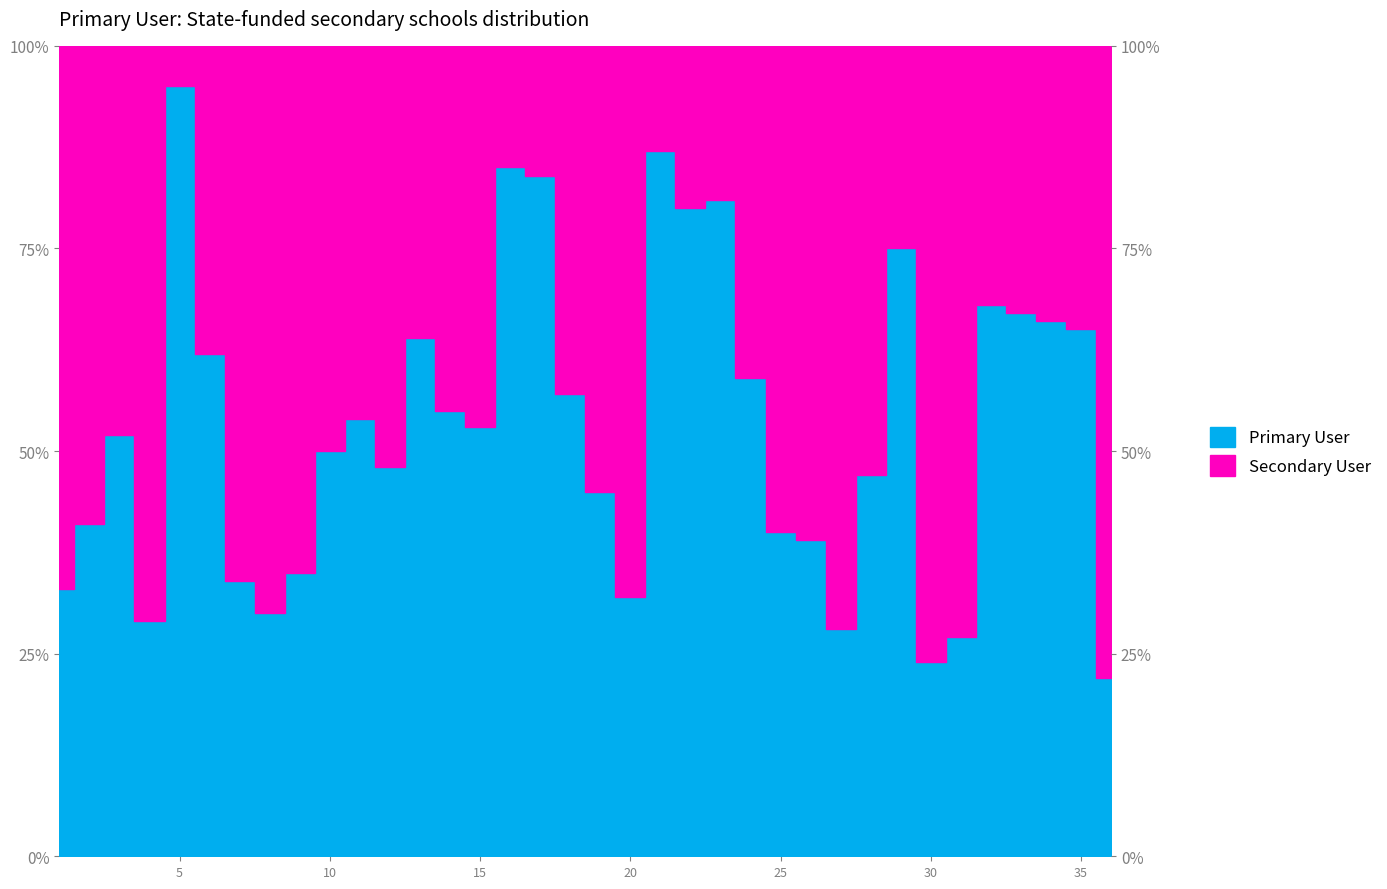

The value at 21 is 145. True or false?

False